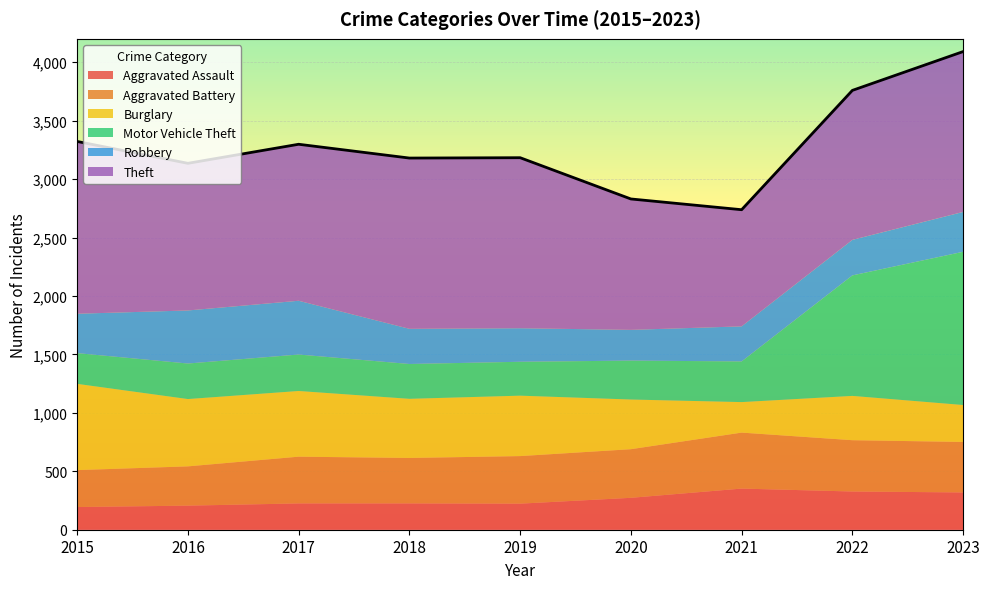

At how many categories does at least one series exceed 887?

9